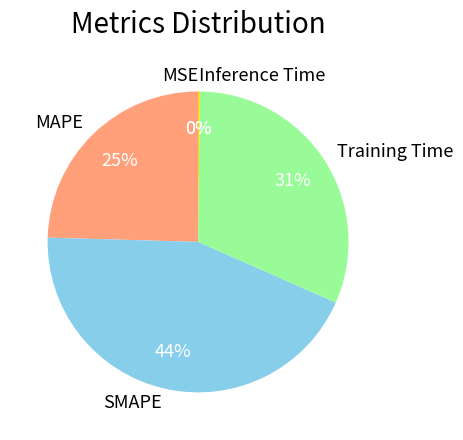

Which category has the biggest portion of the pie?

SMAPE